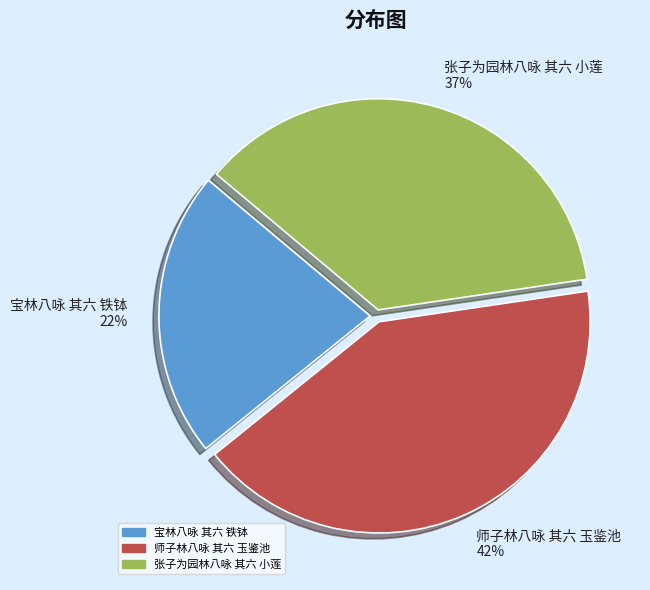

Which slice is the largest?

师子林八咏 其六 玉鉴池